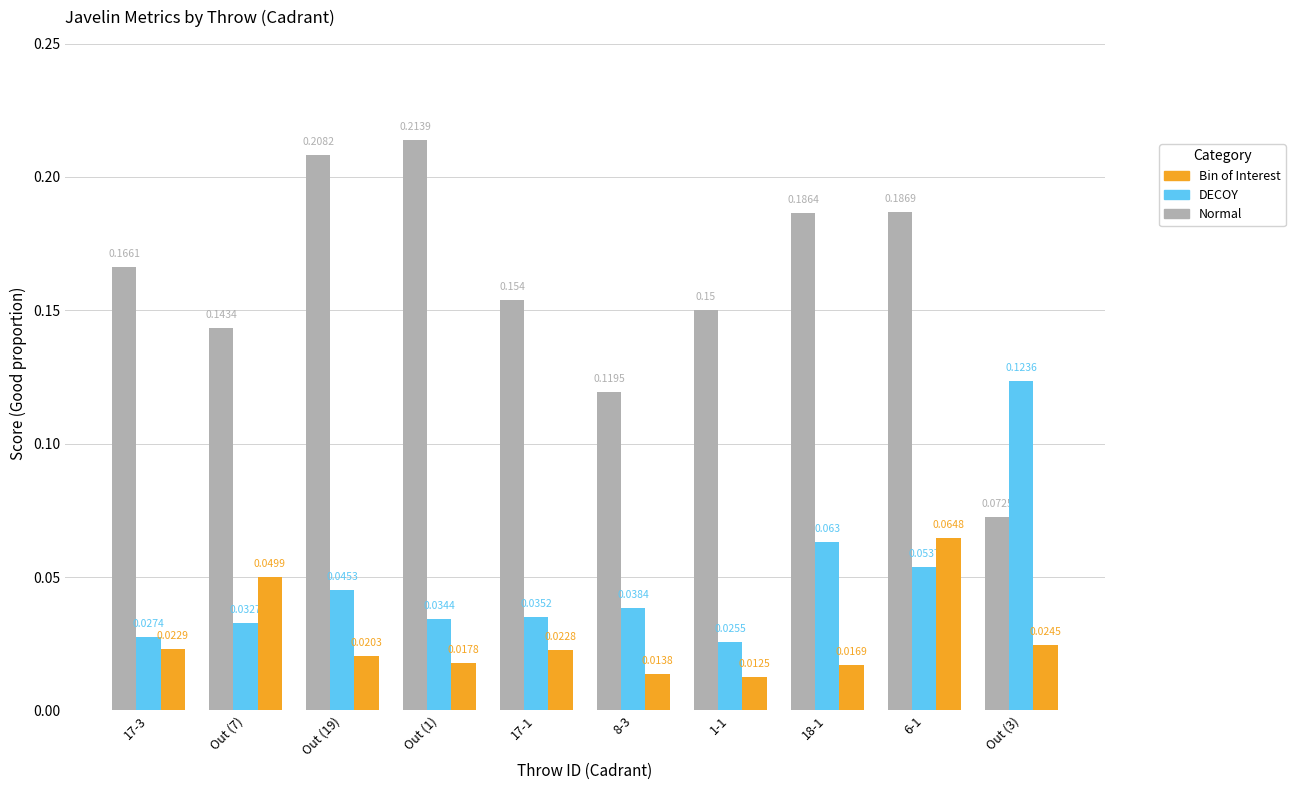

How many groups of bars are there?

10